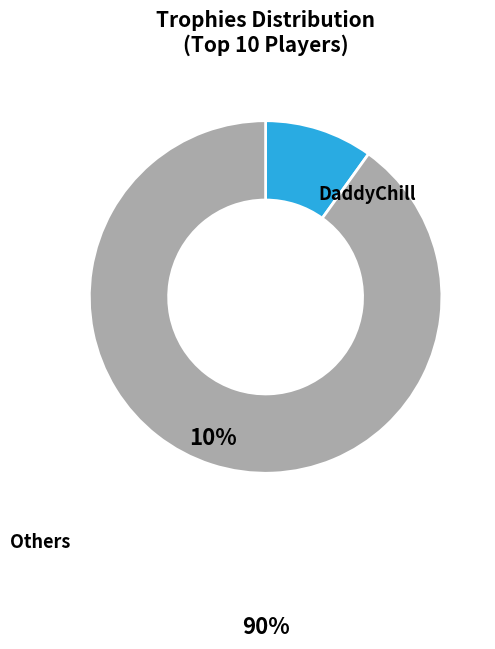

Approximately how many times larger is the value at Others compared to DaddyChill?

9.1